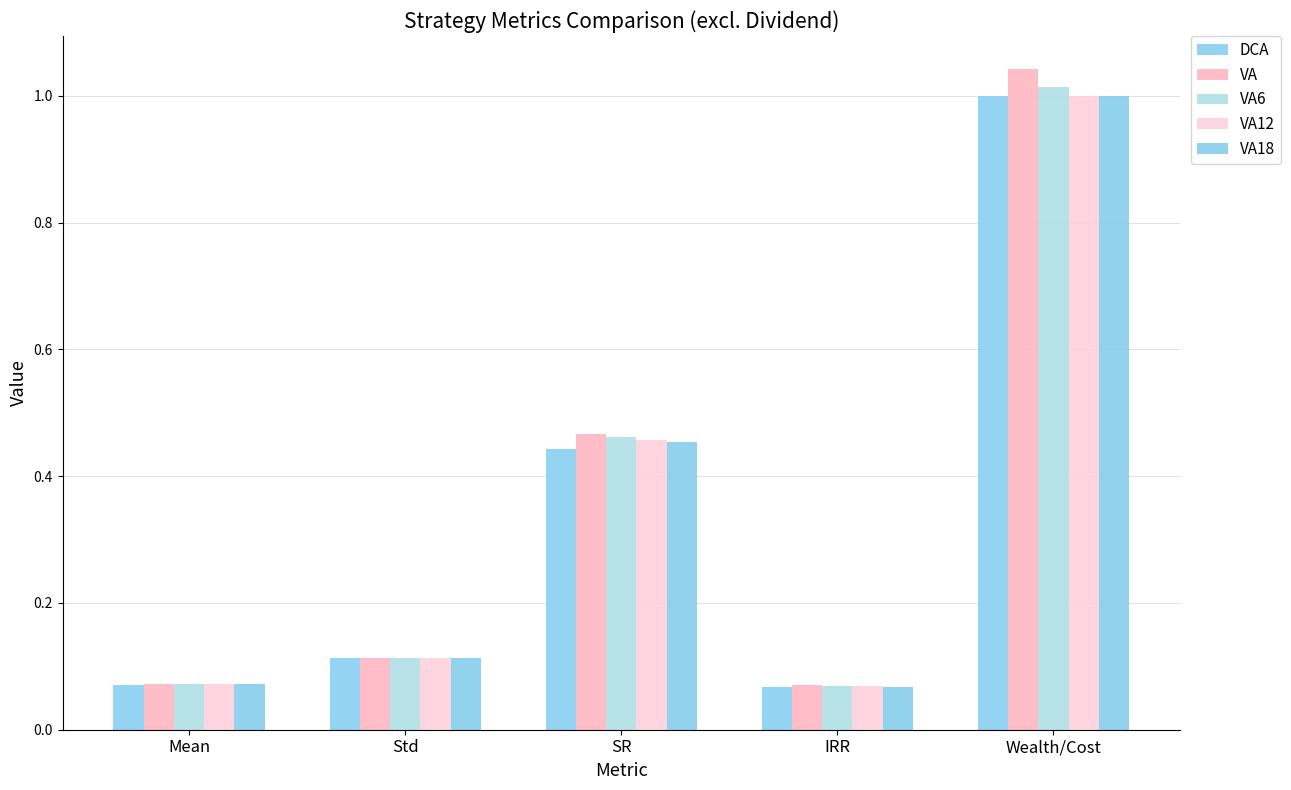

Which series has the widest spread of values?

VA